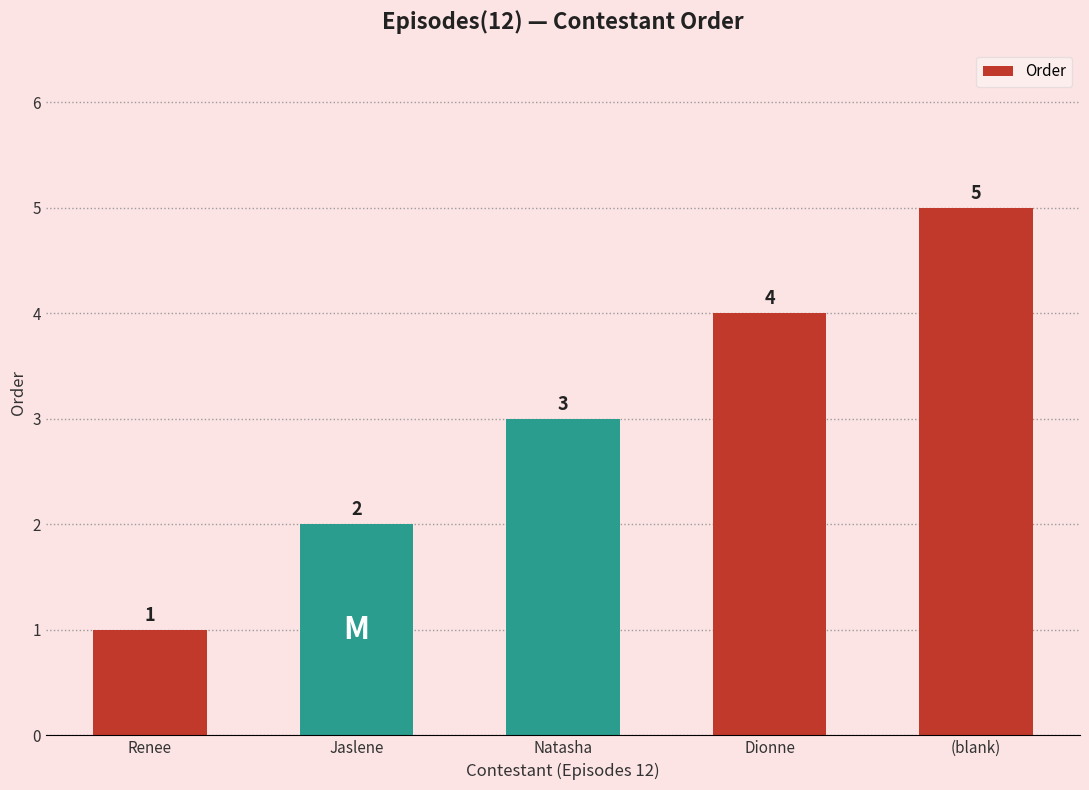

What is the difference between the values at Dionne and Natasha?

1